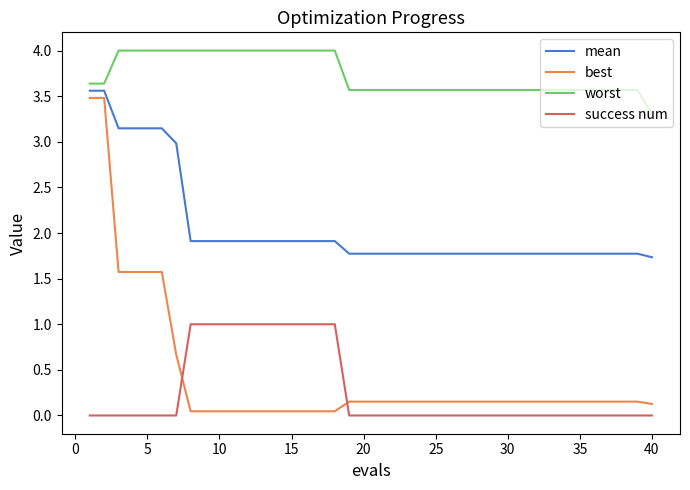

Which series has the largest range (max minus min)?

best